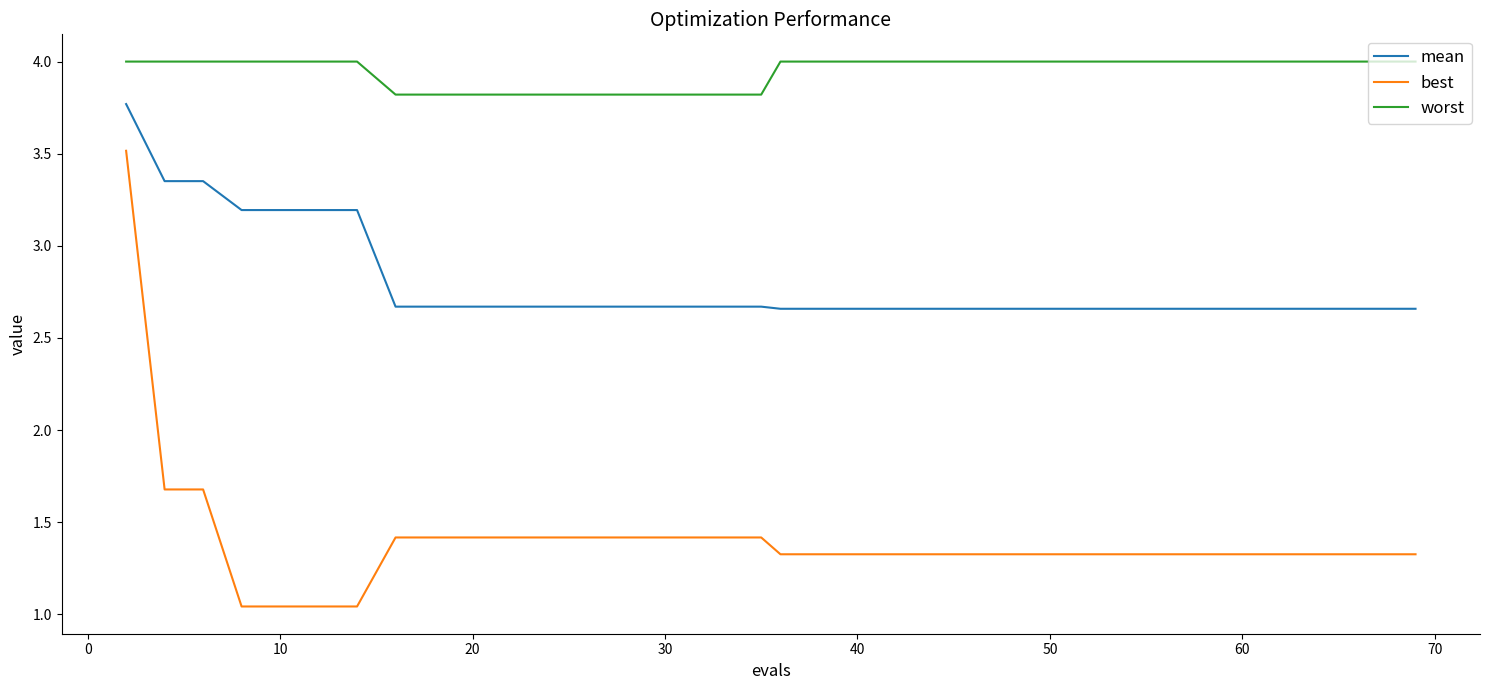

What is the greatest value displayed?

4.0